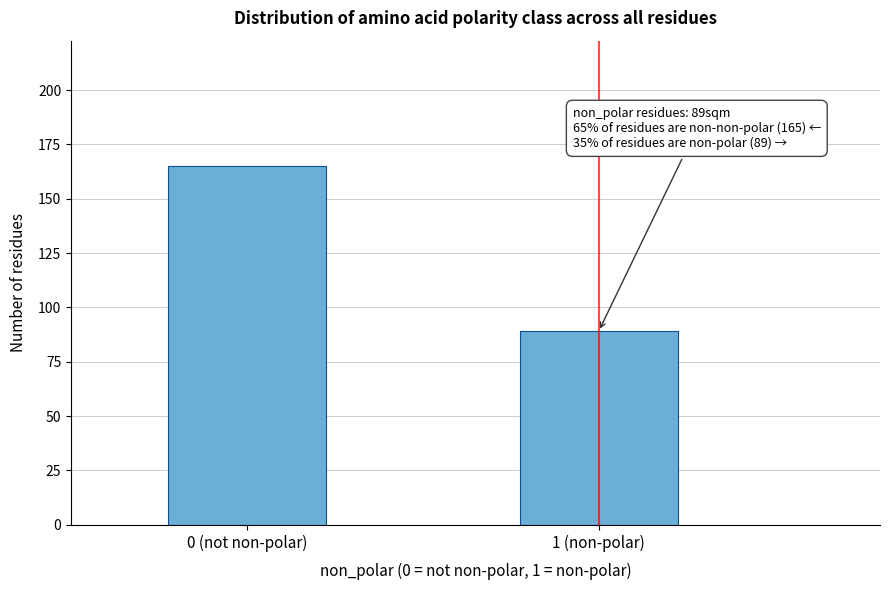

Reading left to right, extract all data points from this chart.

165	89